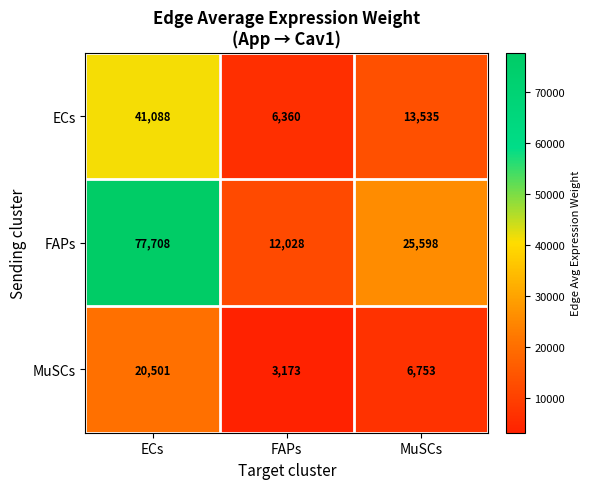

At which label is FAPs closest to 44868?

MuSCs